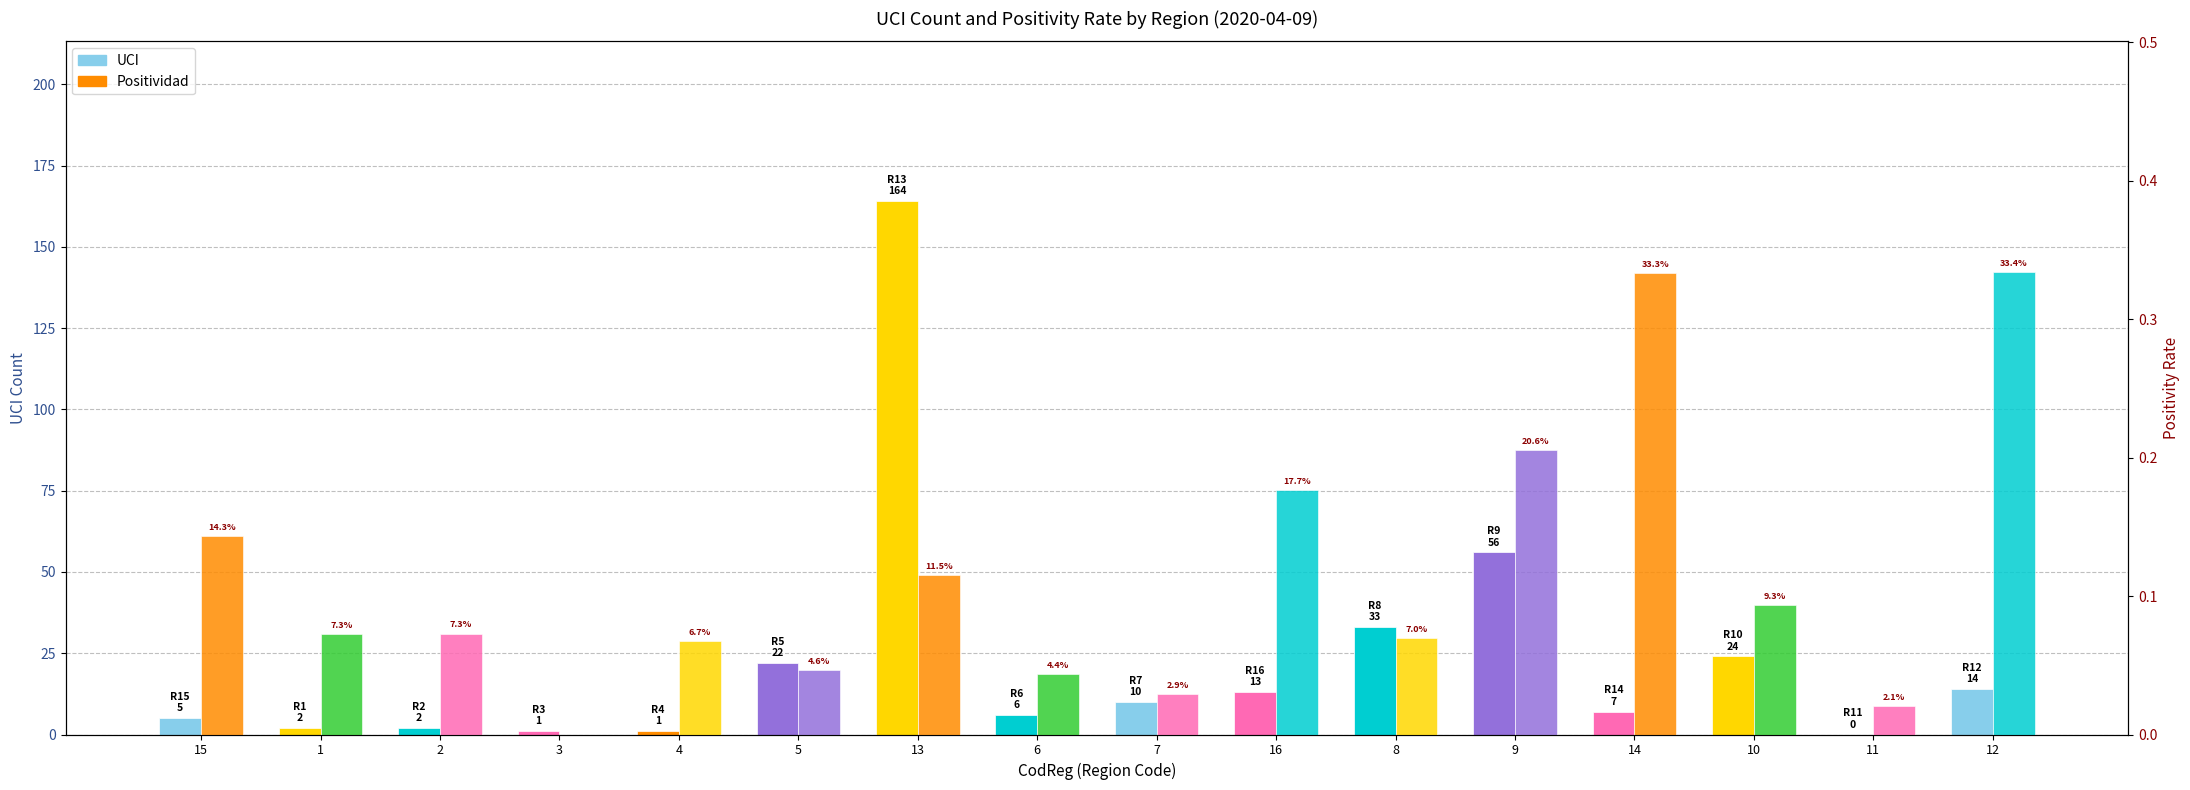

At how many categories does at least one series exceed 117?

1